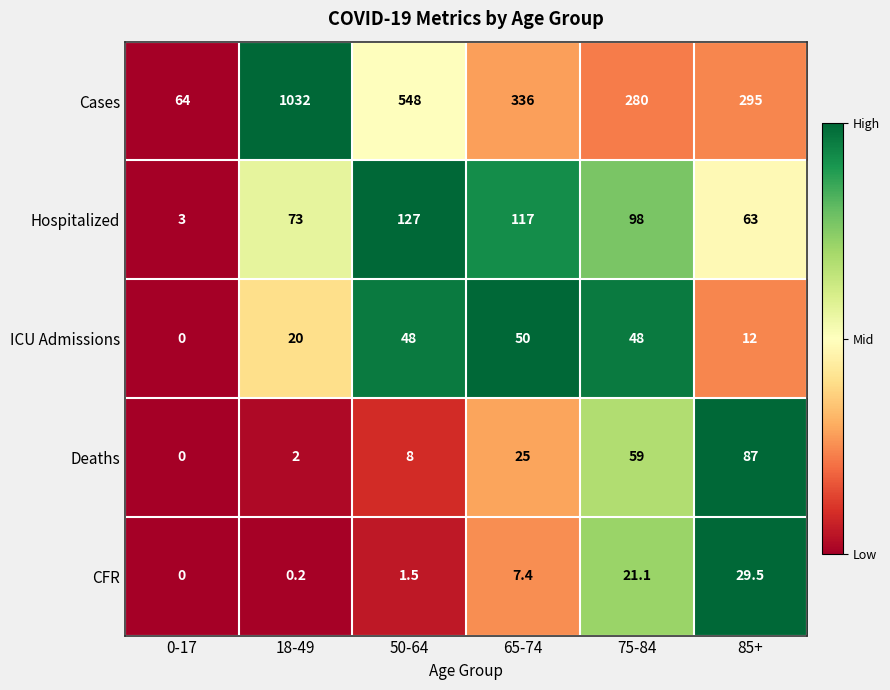

At which label is CFR closest to 14?

65-74